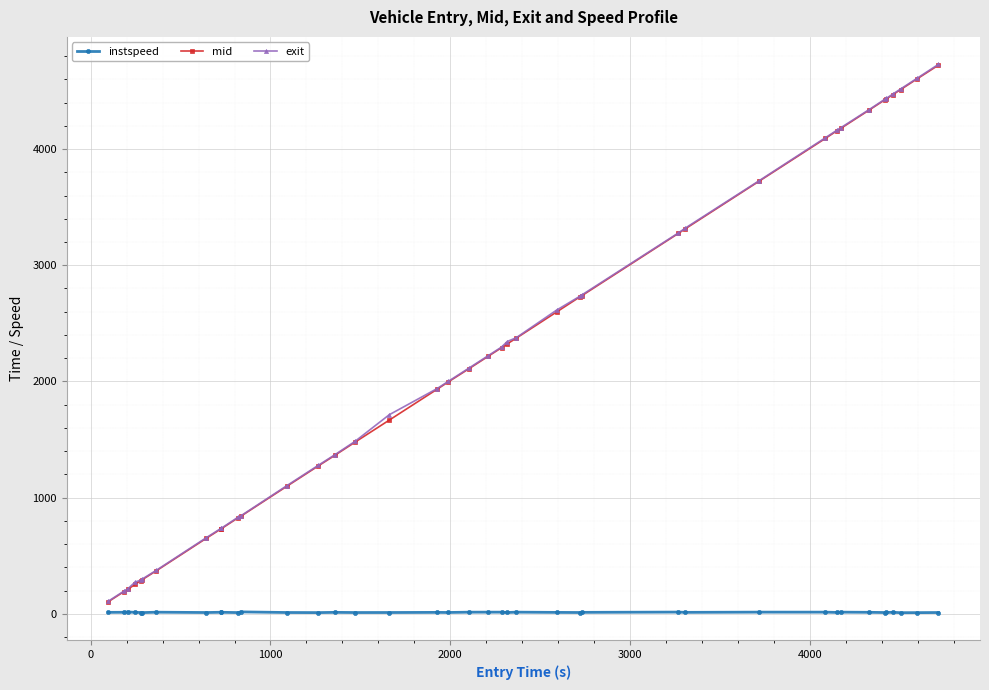

What is the minimum value for exit?

108.2